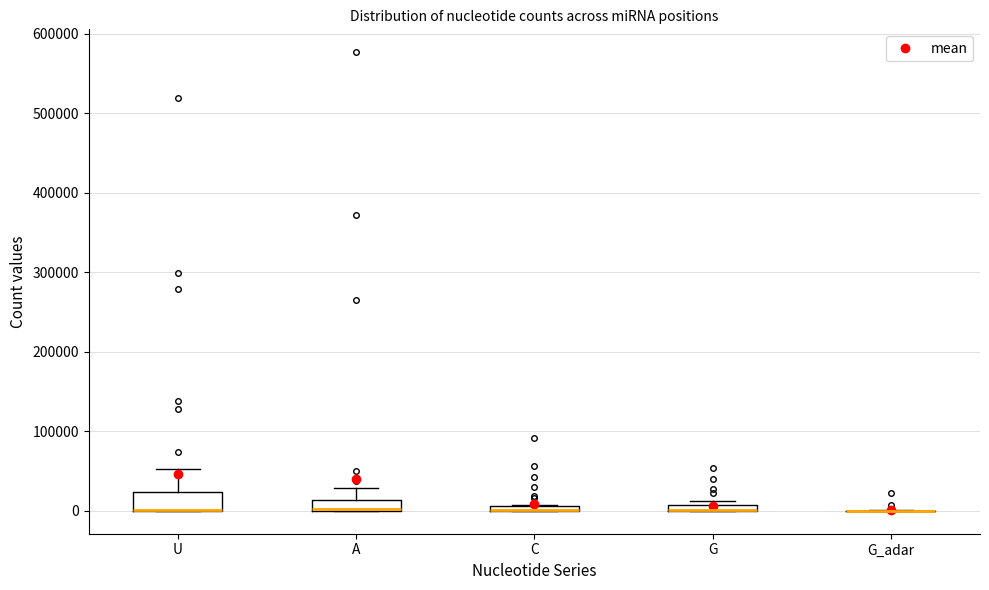

Which box is the tallest, from its lower edge to its upper edge?

U